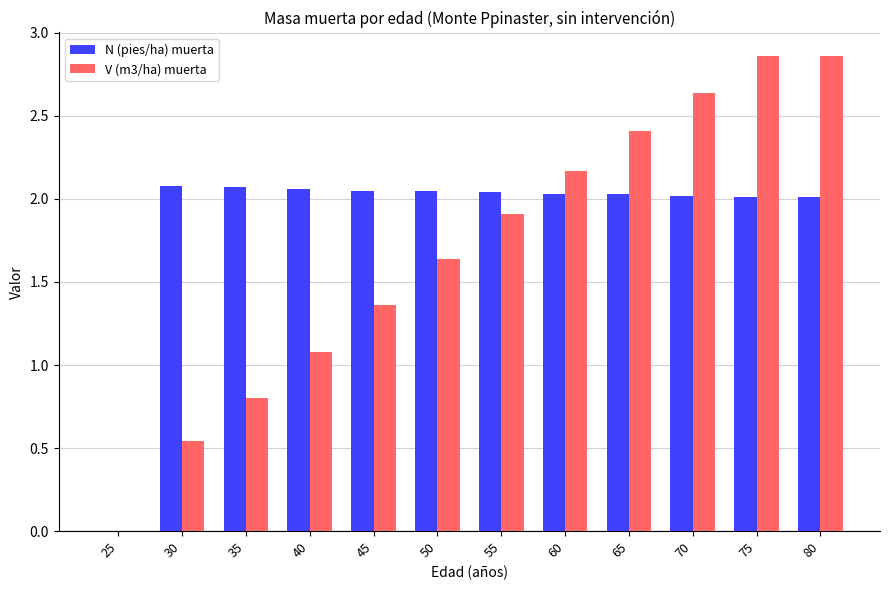

Where does the V (m3/ha) muerta series first go above 1?

40